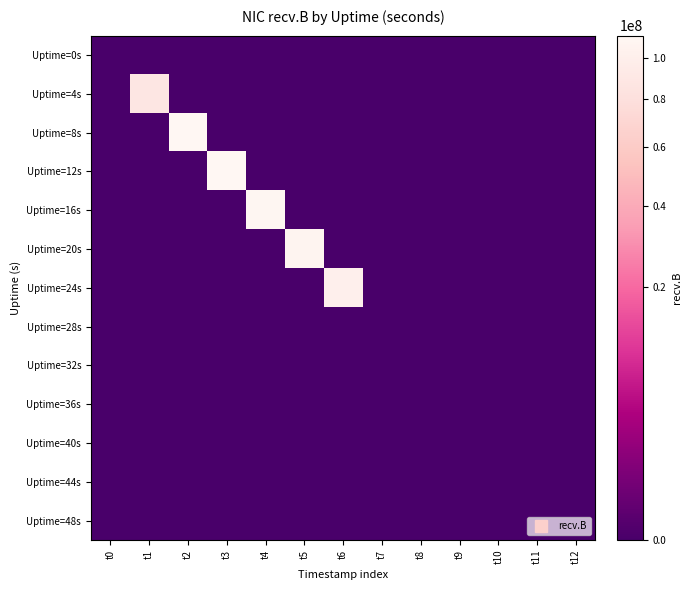

At how many categories does at least one series exceed 98238065?

5